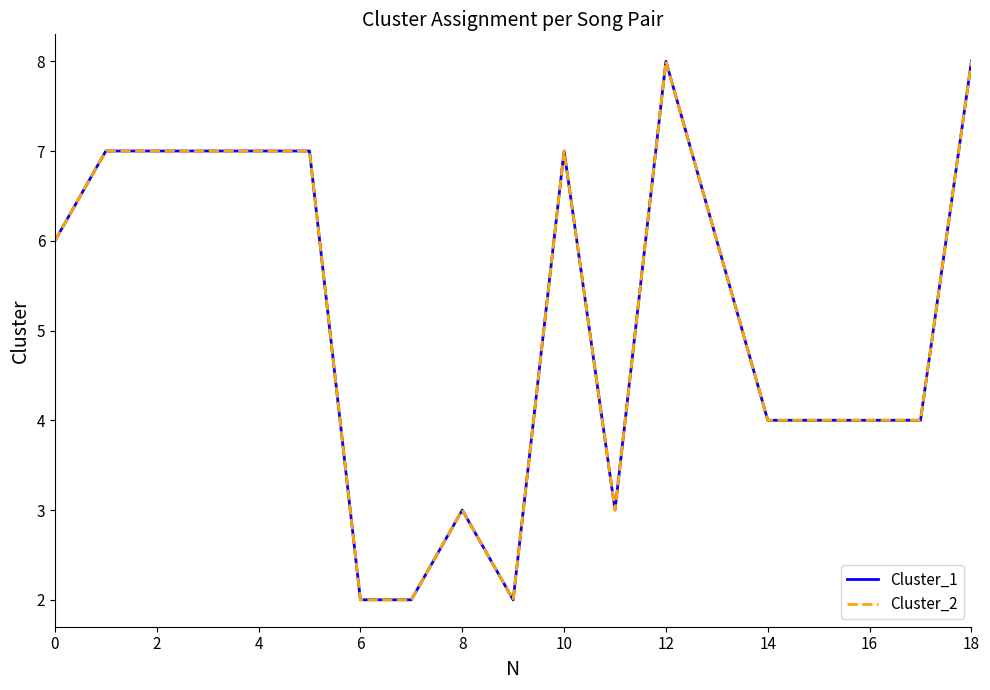

What is the minimum value for Cluster_2?

2